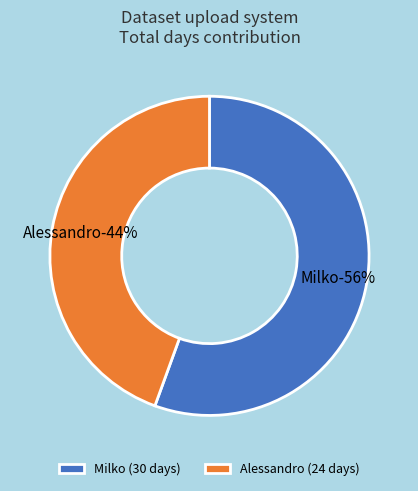

True or false: Alessandro accounts for 44% of the total.

True